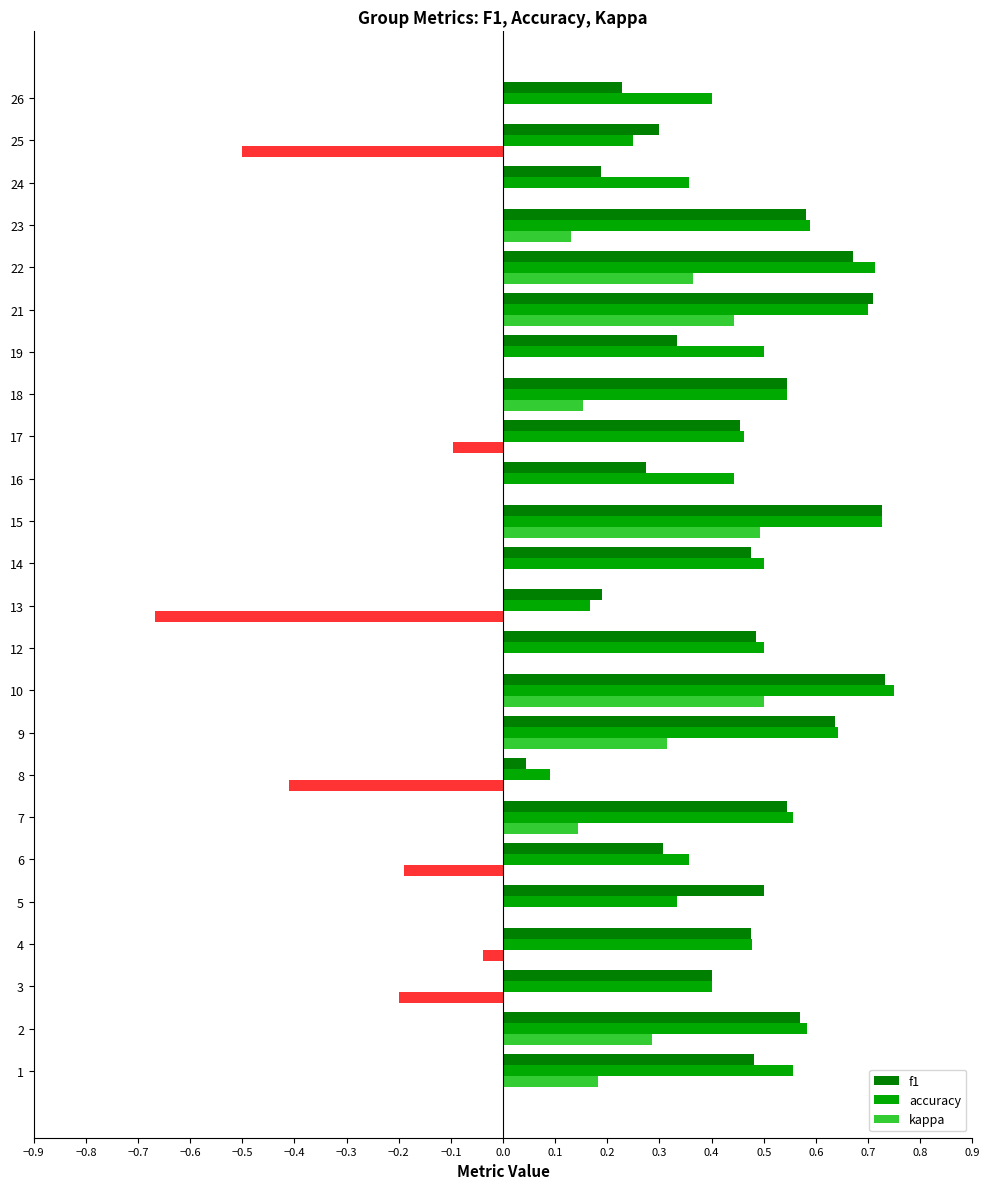

How many distinct data groups are displayed?

3